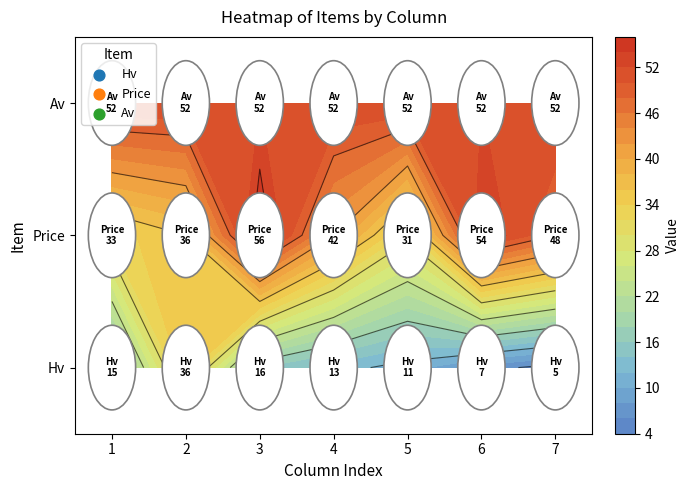

True or false: Price has a value of 52 at 1.

False